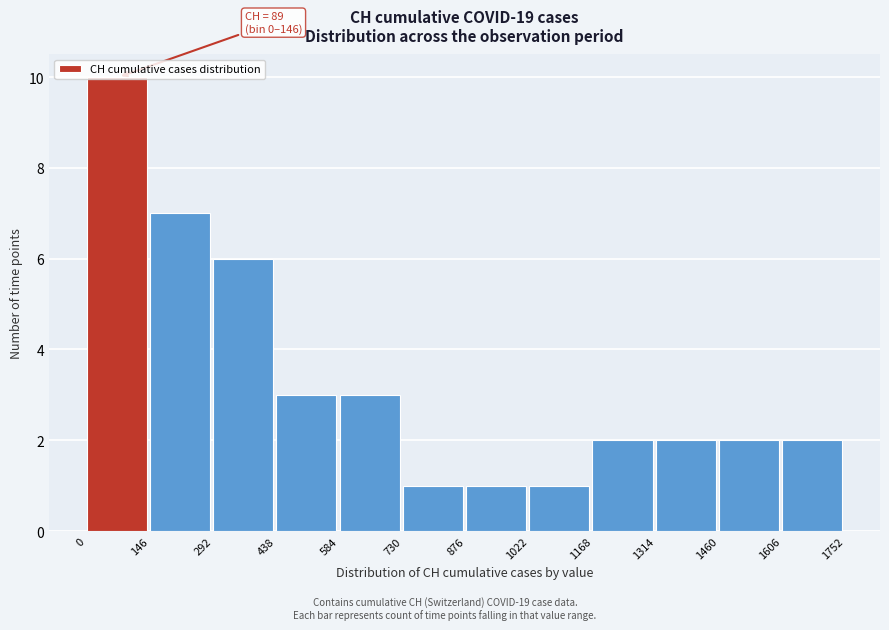

Which range on the x-axis has the tallest bar?

0 to 146